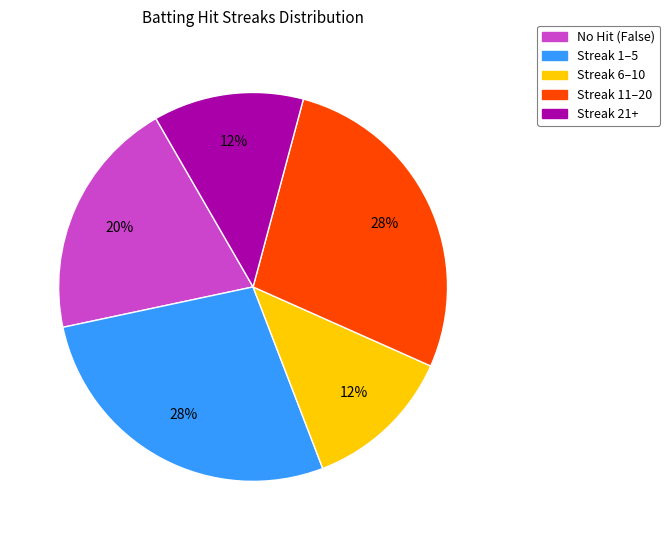

Is there a majority slice in this chart?

No